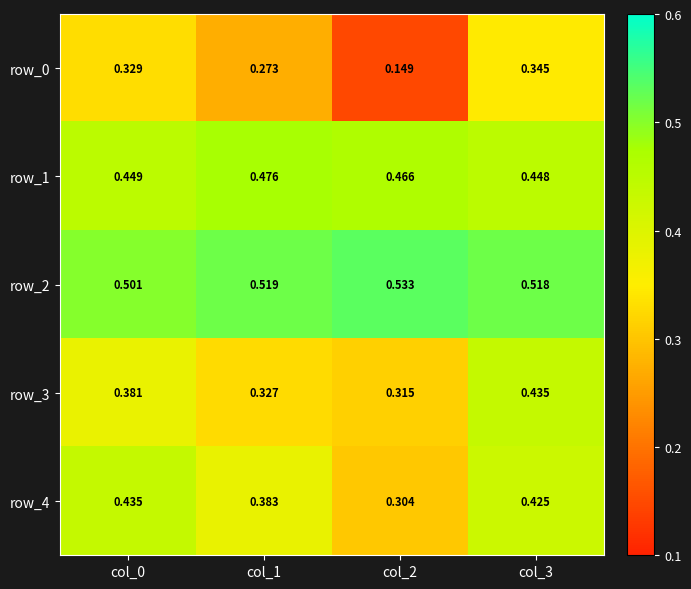

Which category has the highest value in the row_0 series?

col_3